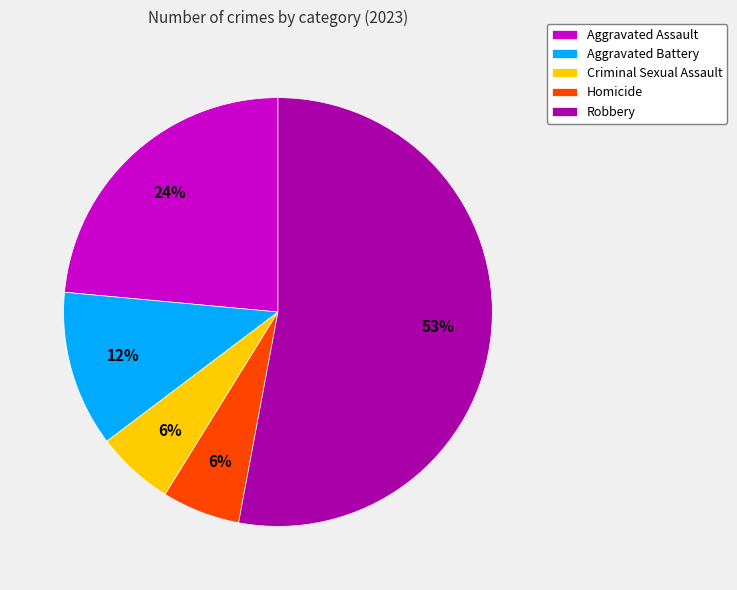

The Criminal Sexual Assault slice represents 6% of the pie. True or false?

True